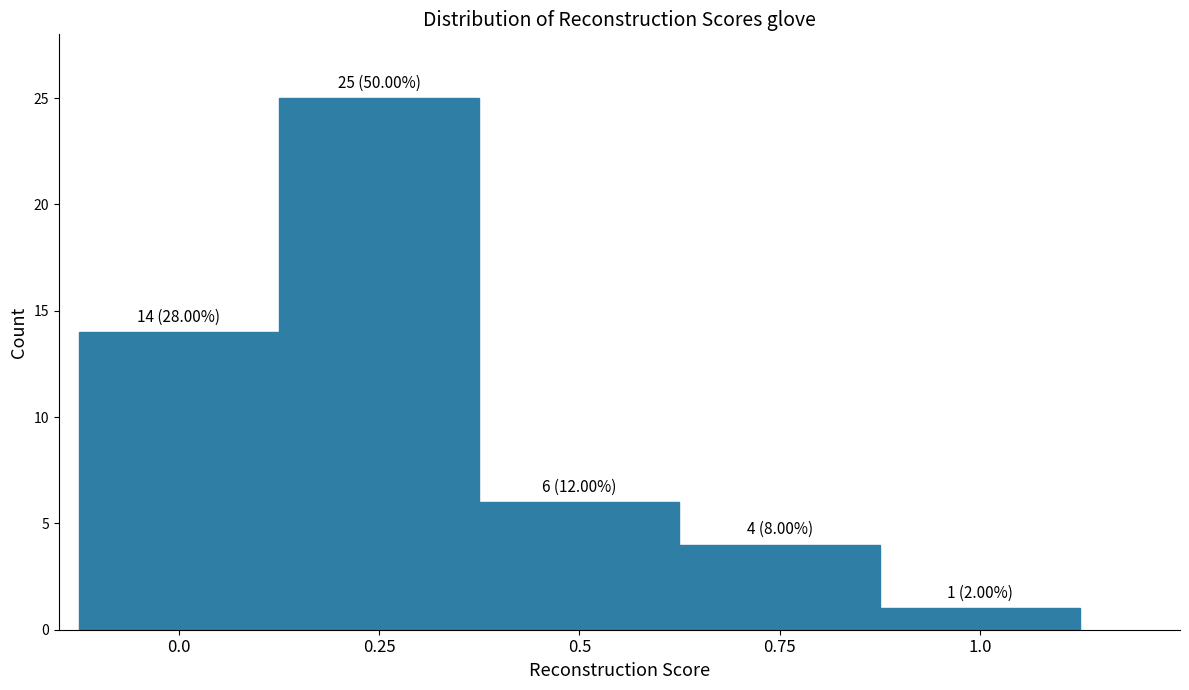

Which range on the x-axis has the tallest bar?

0.125 to 0.375